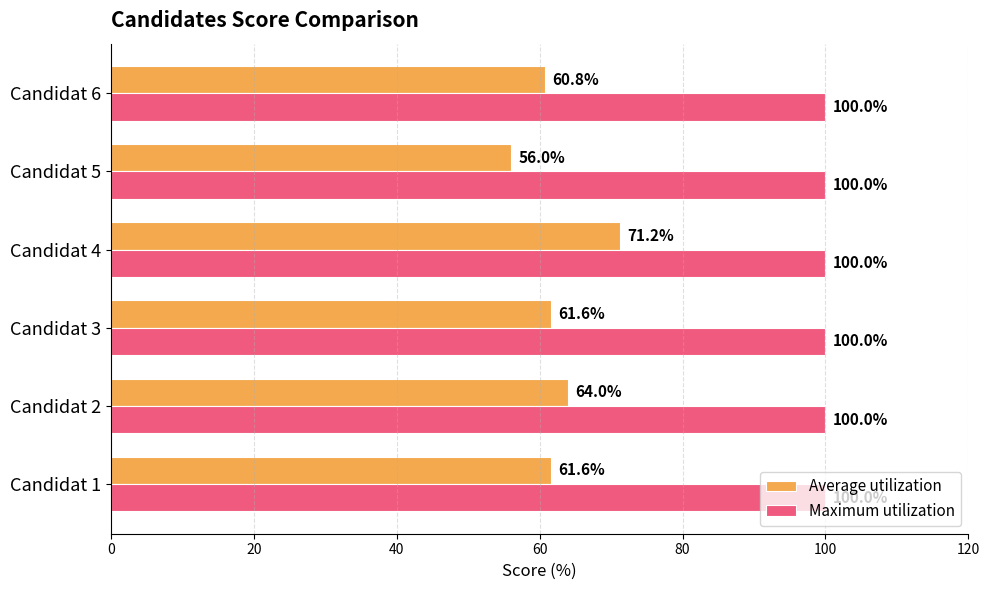

List the series in order of their peak value, highest first.

Maximum utilization, Average utilization